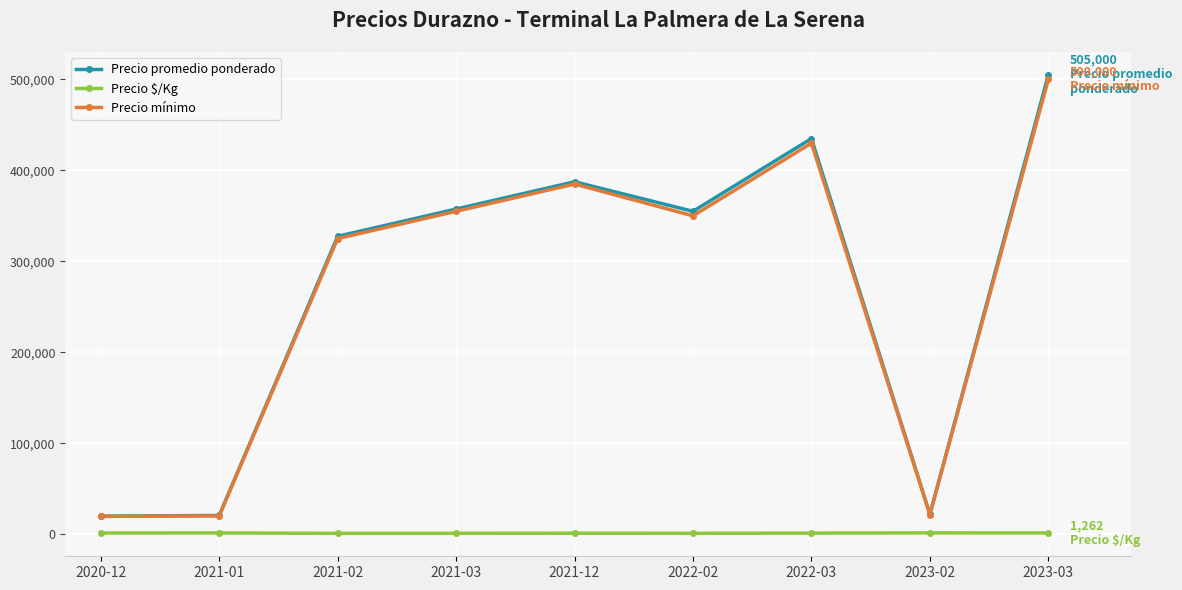

Where does the Precio $/Kg series first go above 1088?

2020-12